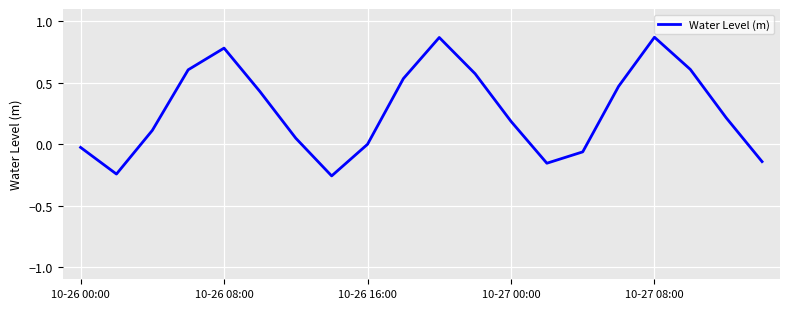

What is the difference between the maximum and minimum values?

1.1